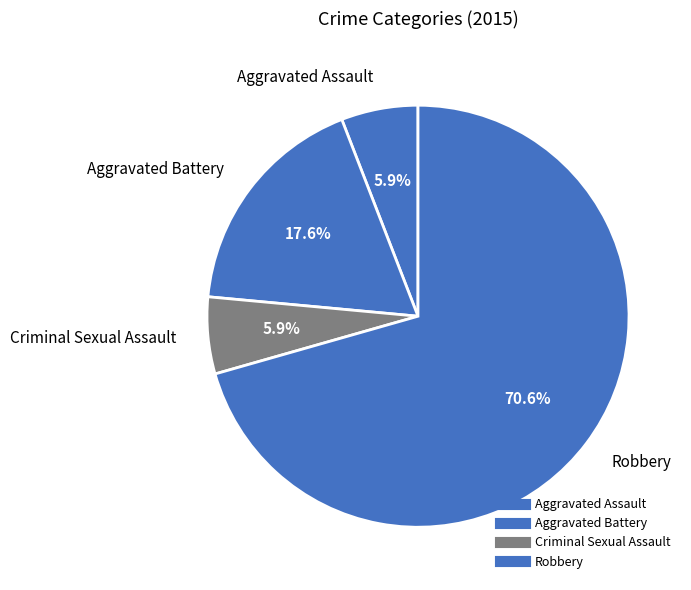

Combined, do Criminal Sexual Assault and Aggravated Battery account for over 50%?

No